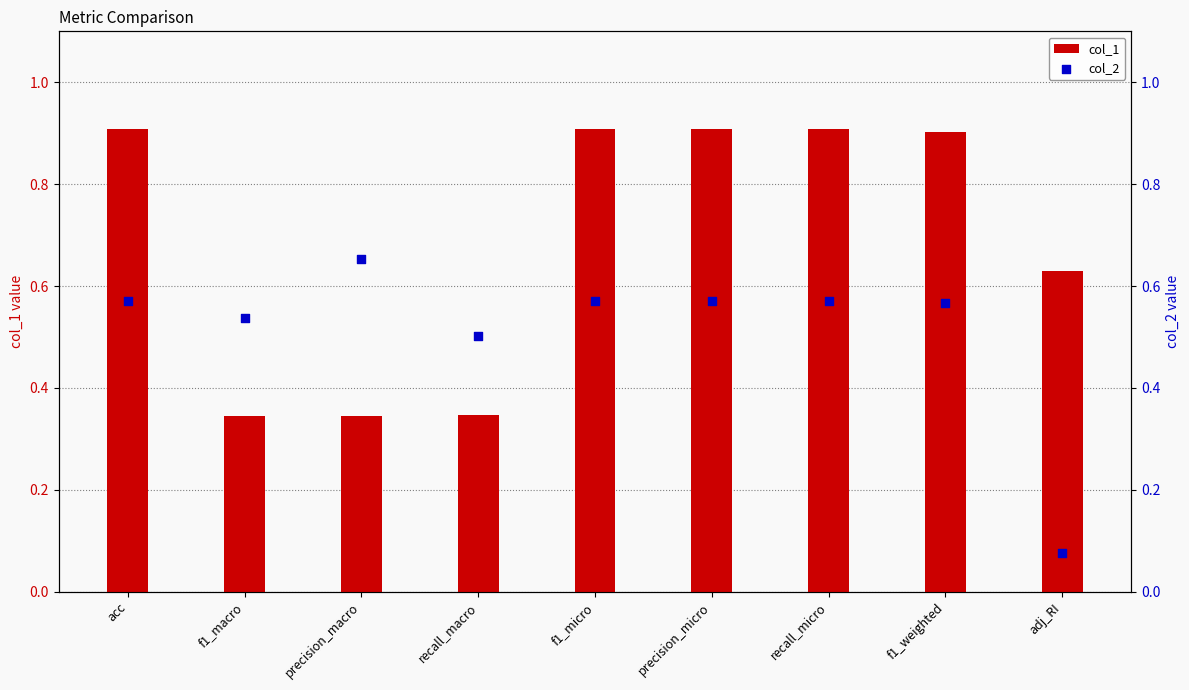

At how many categories does at least one series exceed 0?

9